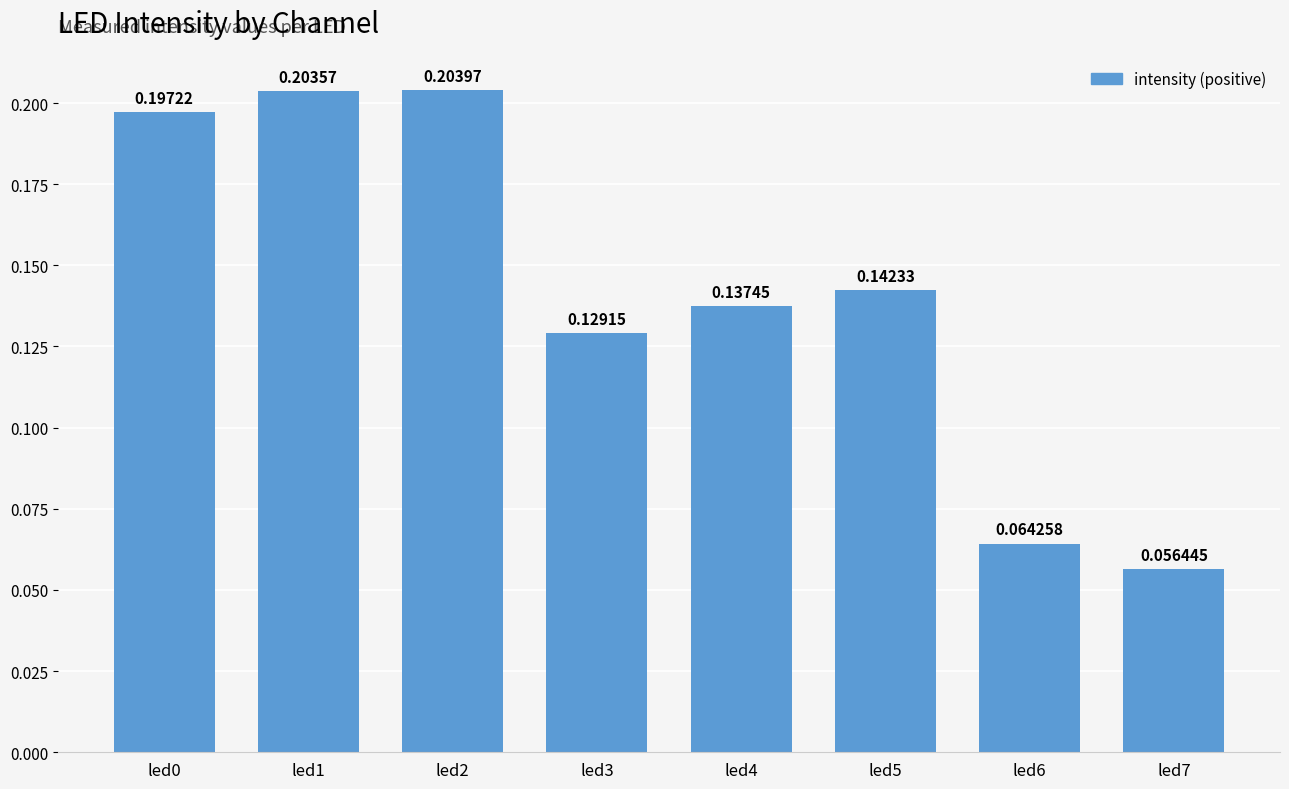

Rank the categories by value from highest to lowest.

led2, led1, led0, led5, led4, led3, led6, led7